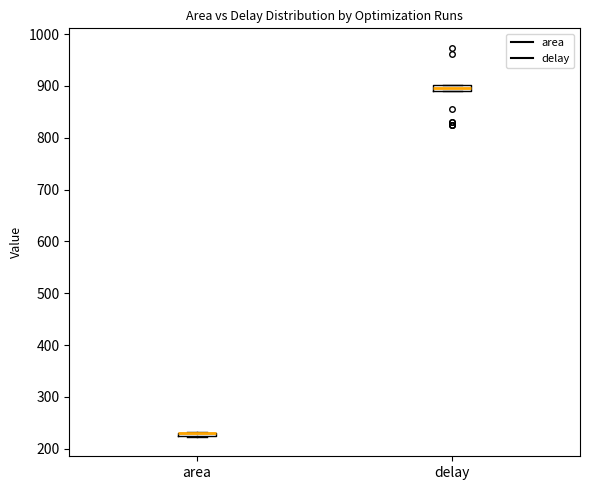

Where is the lower edge of the box for delay on the y-axis? The values are not printed on the chart, so give them approximately, as read against the axis.

890